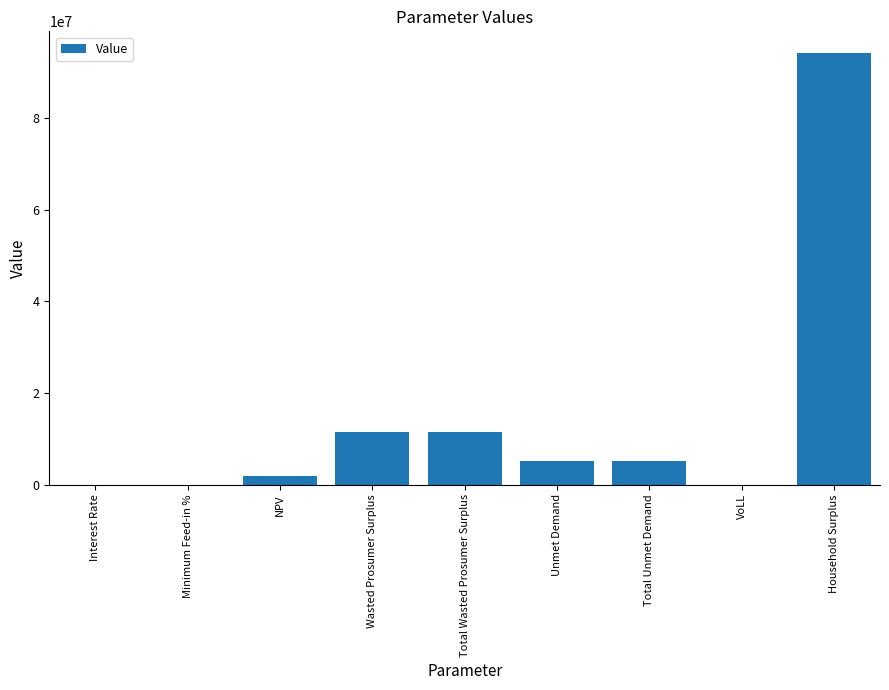

Is it true that the value at Total Wasted Prosumer Surplus is 11545026.3?

True